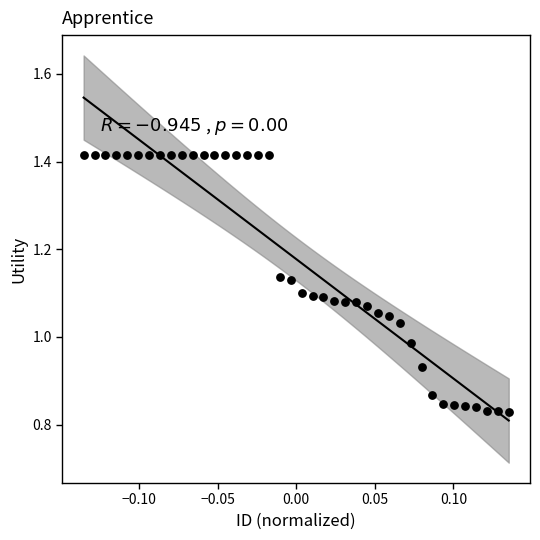

What is the range of X values (max minus min)?

0.3